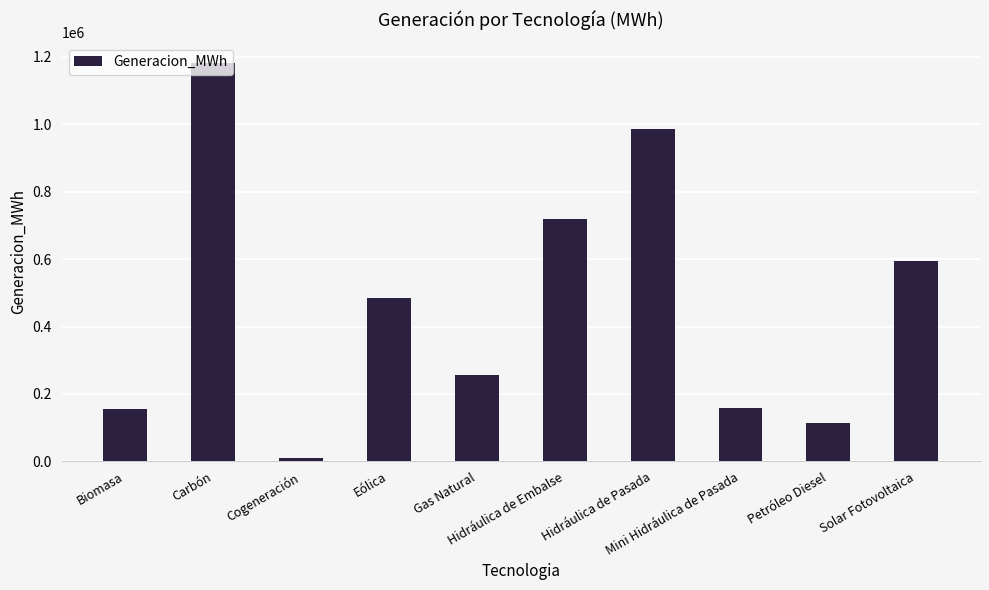

Where is the data nearest to the value 596061?

Solar Fotovoltaica